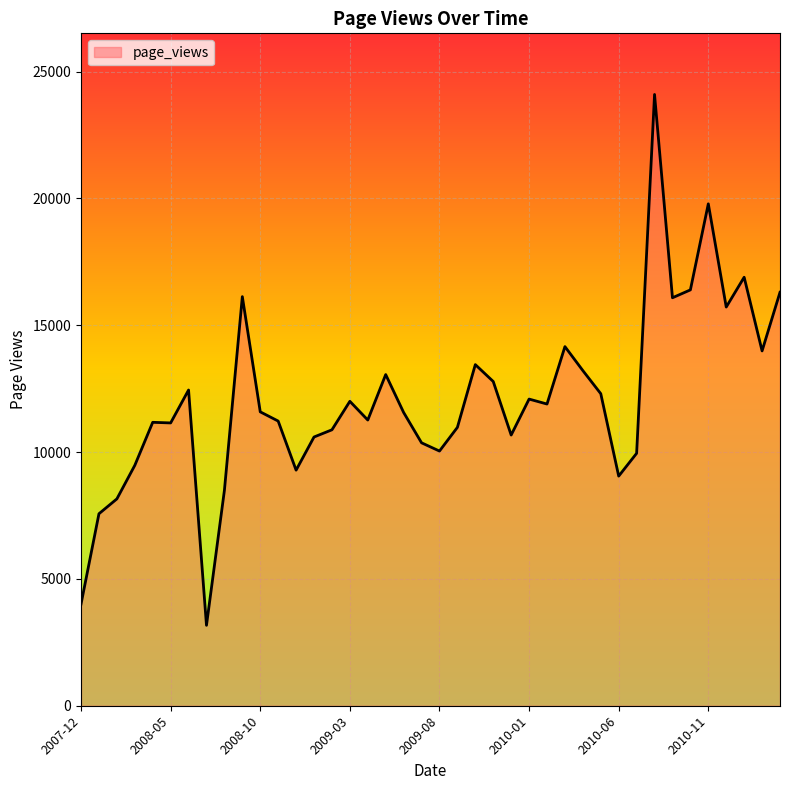

What is the minimum value shown in the chart?

3171